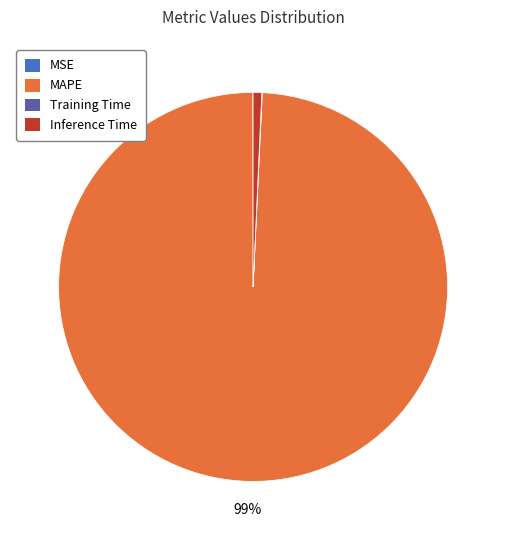

To the nearest percent, what is the average slice percentage?

25%